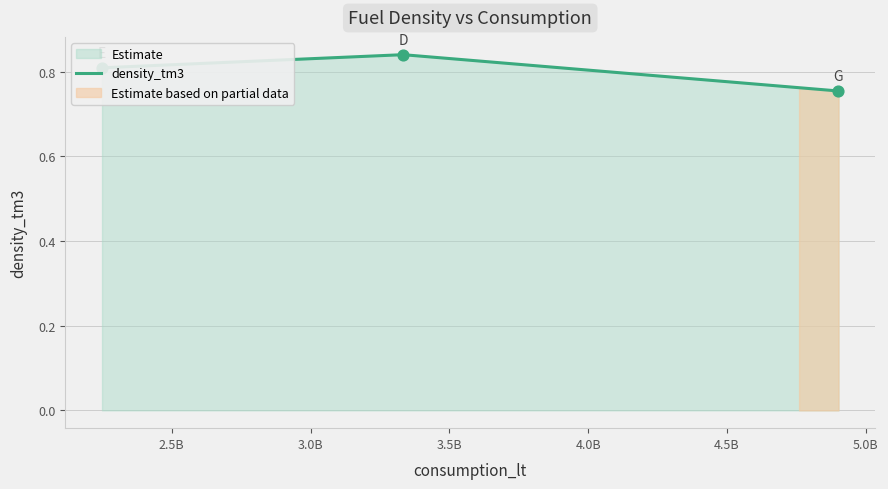

Between D and G, which is larger?

D